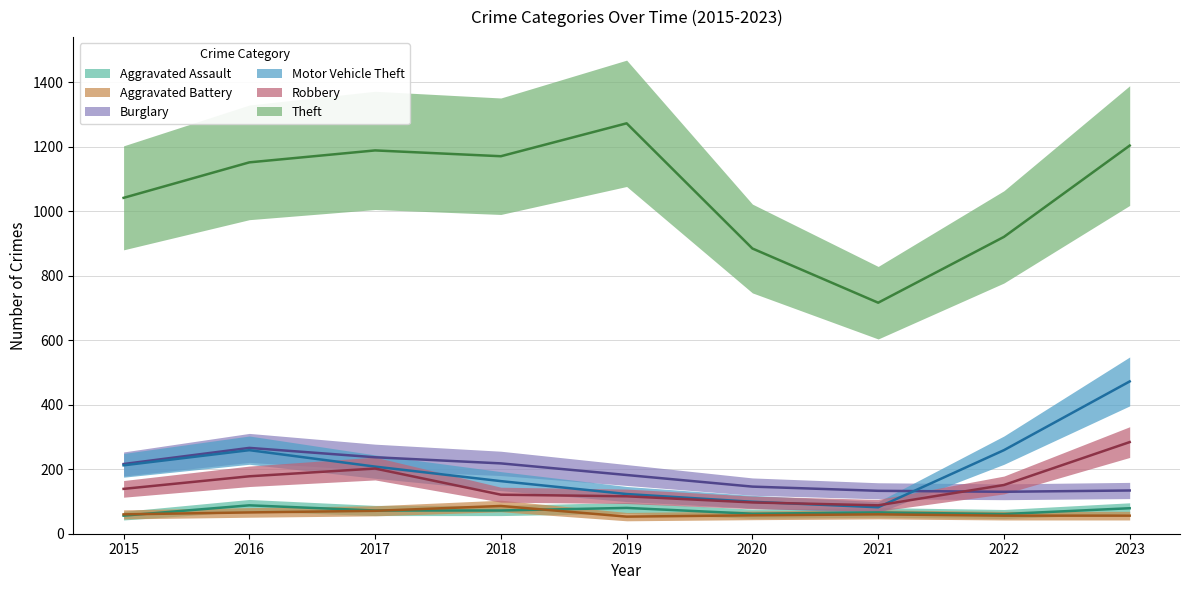

What is the difference between the highest and lowest values at 2016?

1085